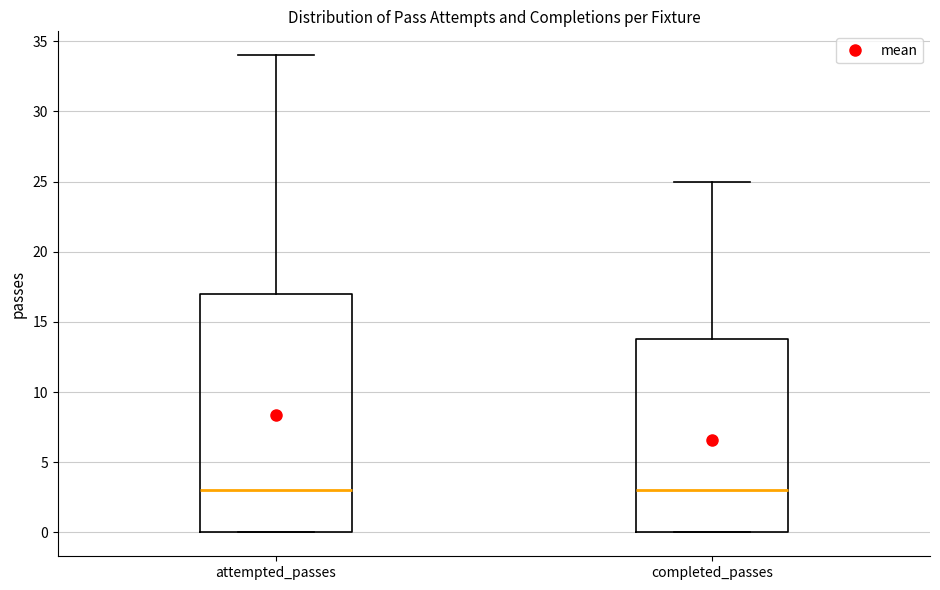

Comparing the boxes themselves (not the whiskers), which one is the tallest?

attempted_passes